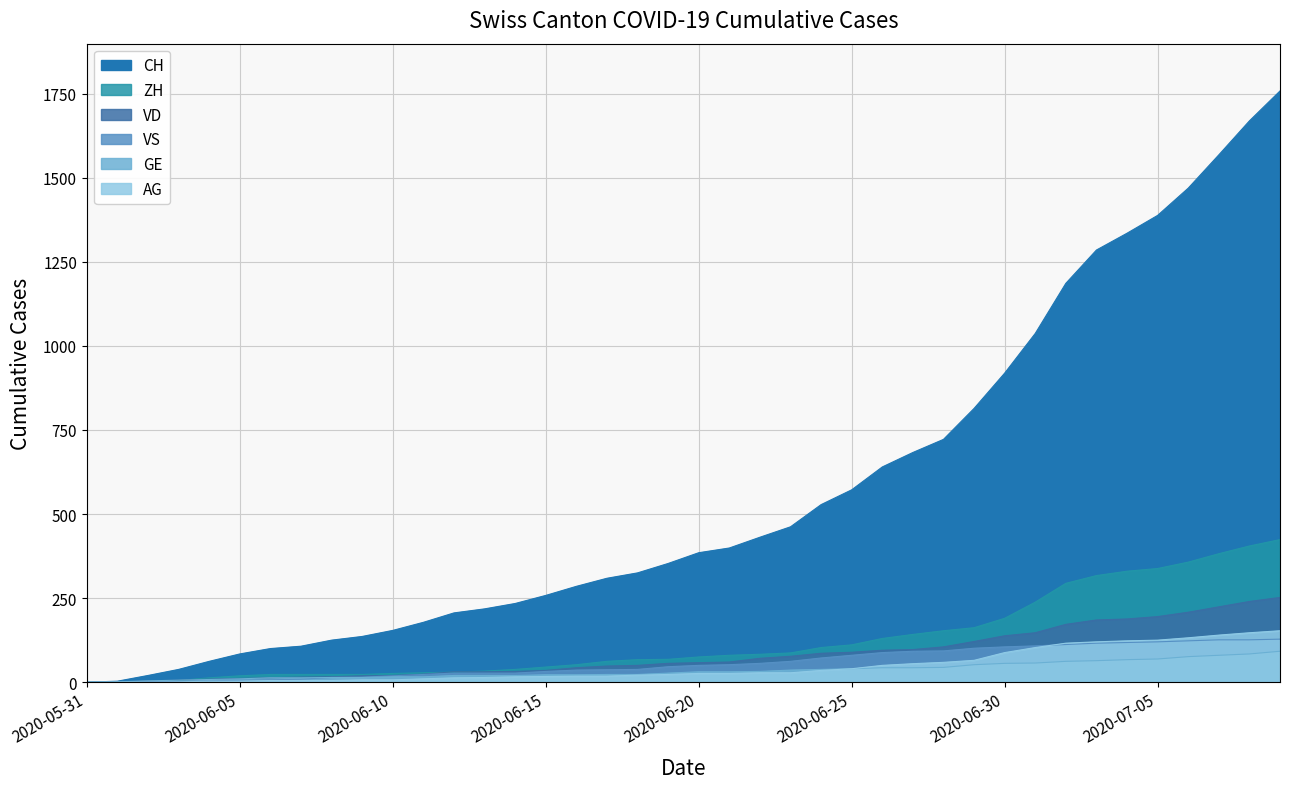

What is the difference between the maximum and minimum values in the GE series?

92